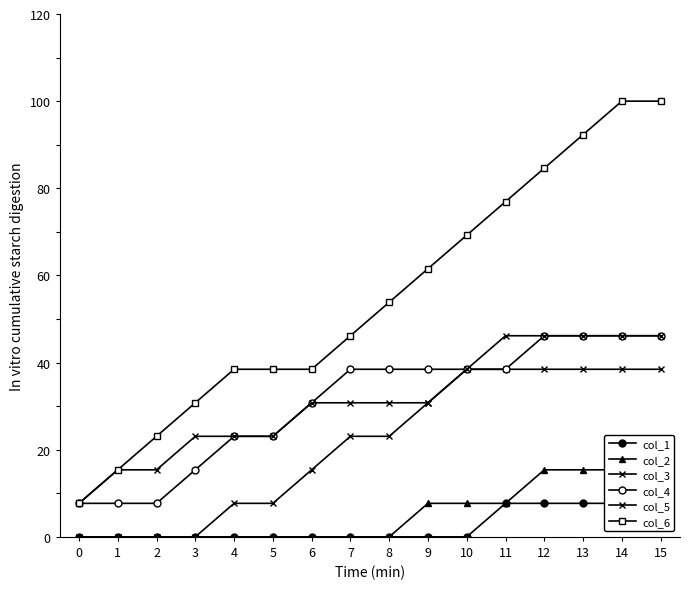

True or false: col_6 has more than 2 interior local peaks.

False